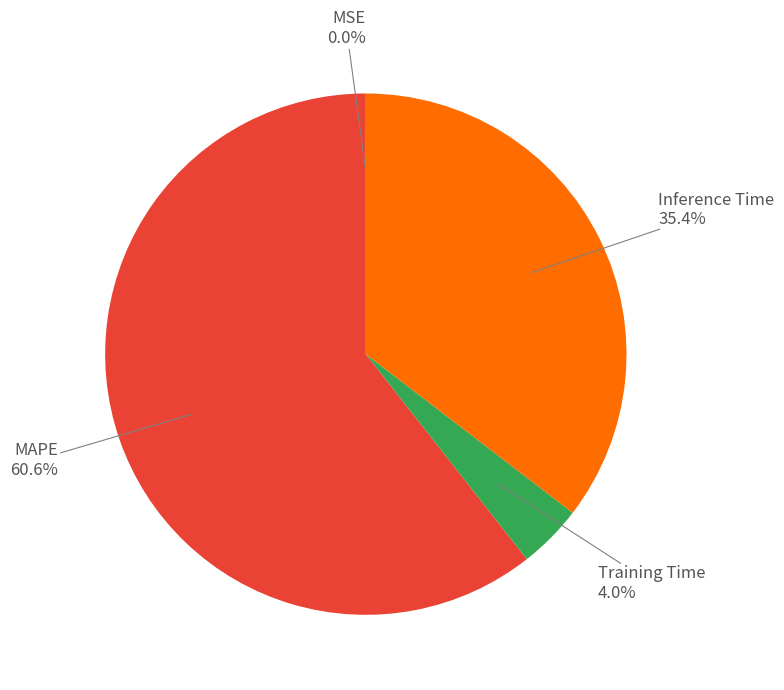

To the nearest percent, what is the difference between the largest and smallest slice percentages?

61%